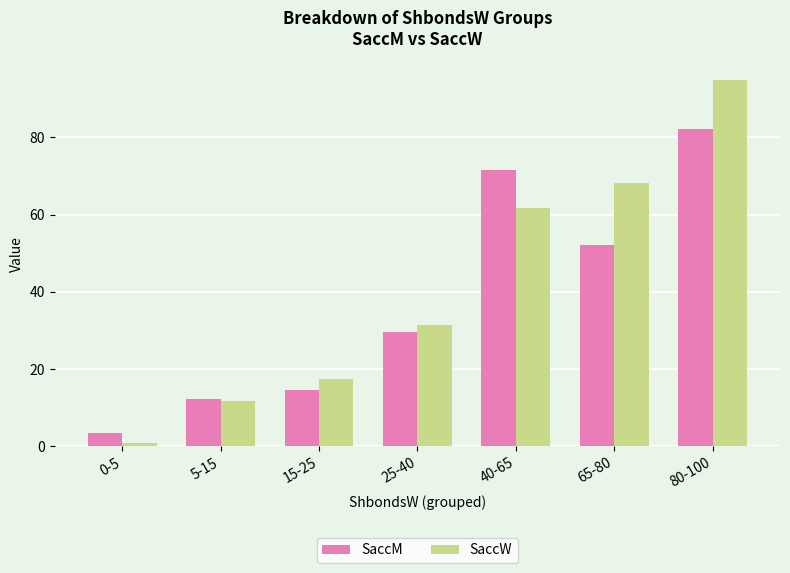

What is the difference between the SaccM values at 65-80 and 15-25?

37.7